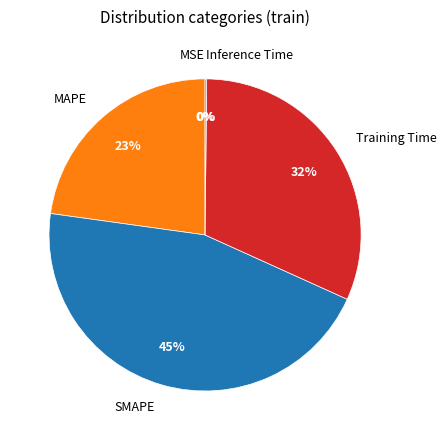

Which slice is the largest?

SMAPE